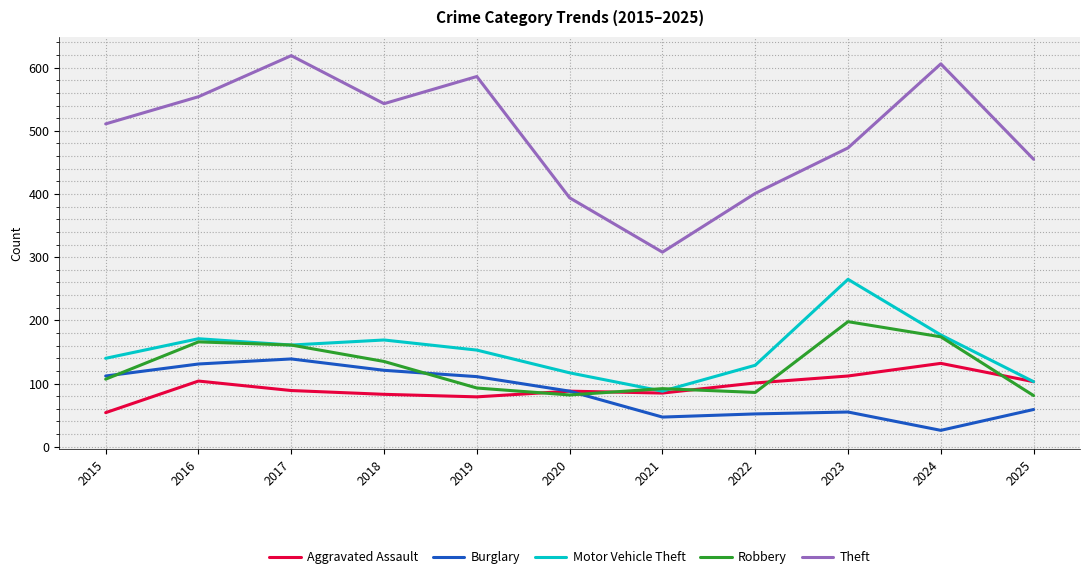

Between 2019 and 2021, which series saw the biggest shift?

Theft